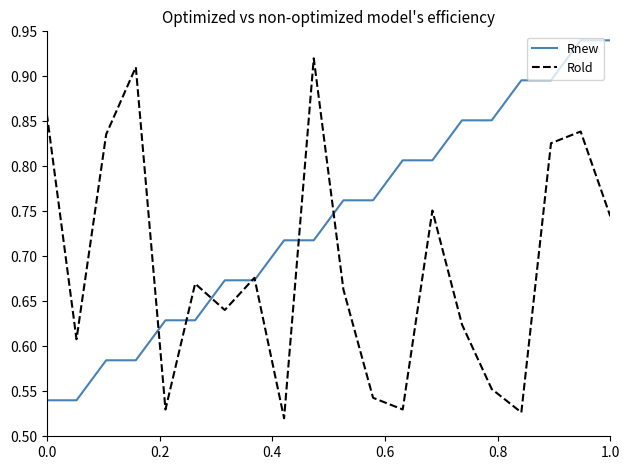

Which series has the largest total across all categories?

Rnew